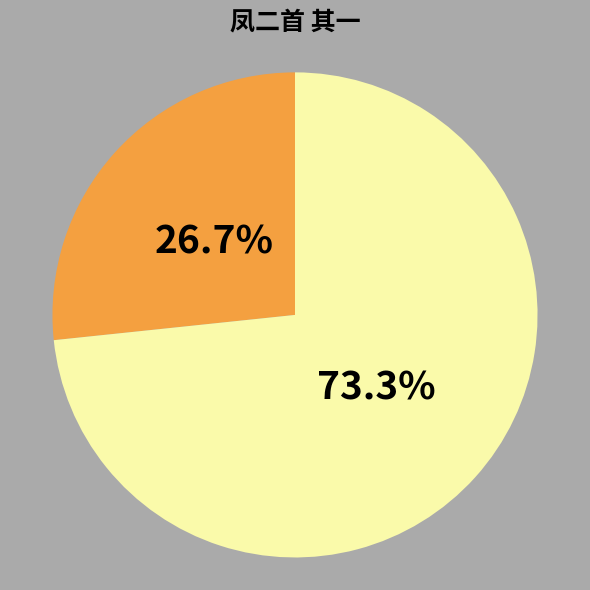

Is there any slice that represents more than half of the pie?

Yes